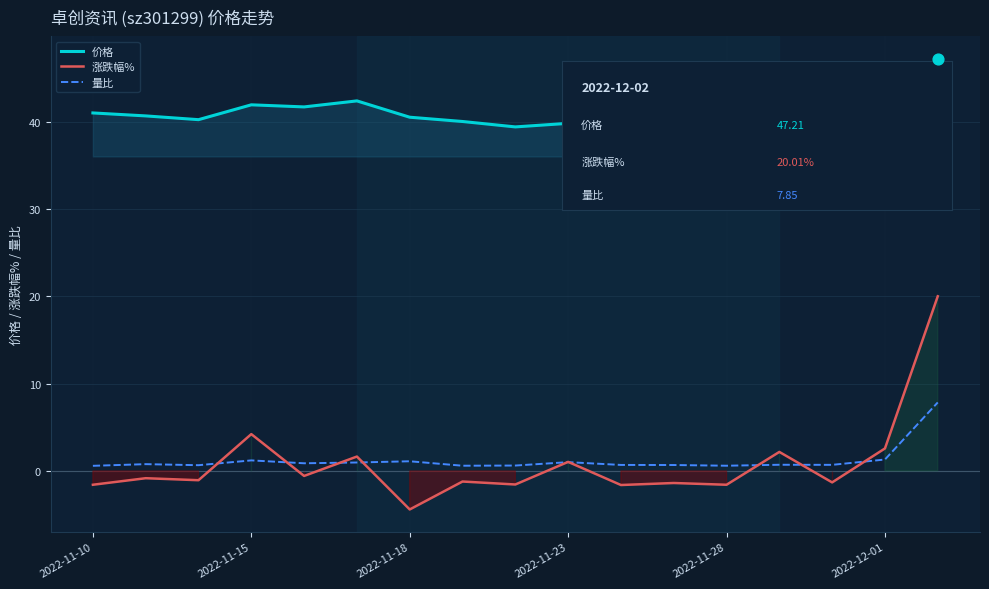

Which series reaches the minimum Y coordinate?

涨跌幅%